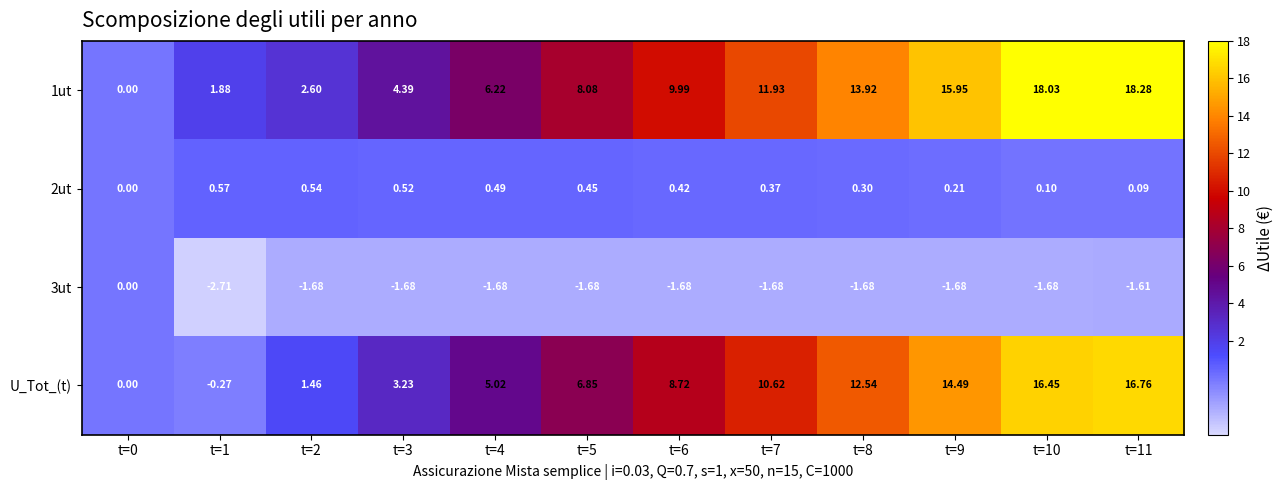

At t=7, list the series in order from smallest to largest.

3ut, 2ut, U_Tot_(t), 1ut